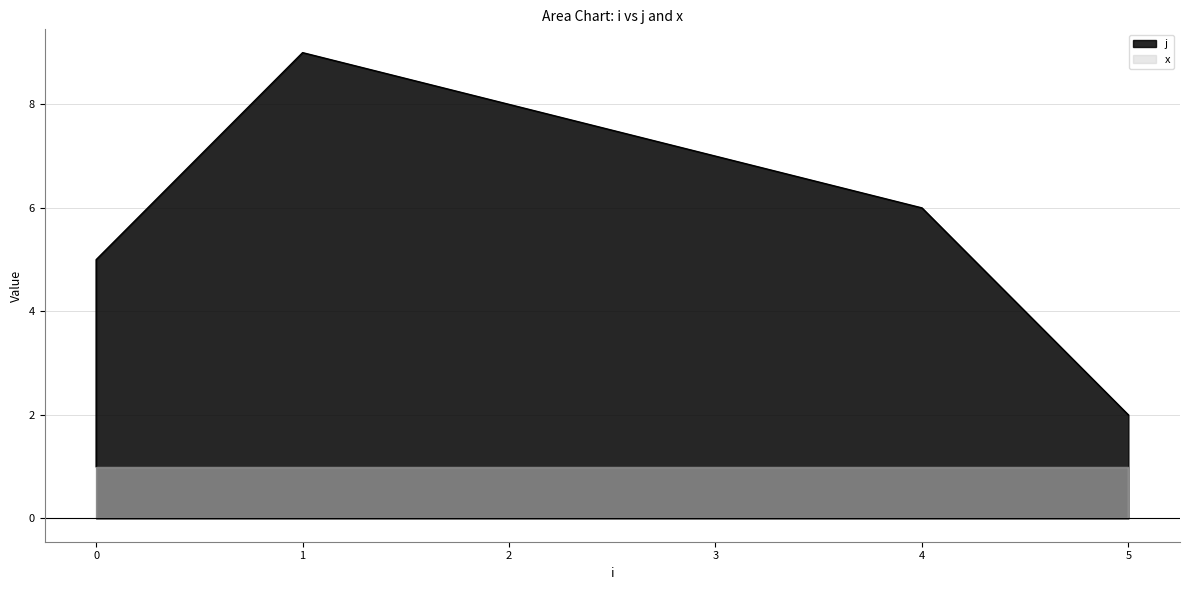

What is the change in value from 3 to 5?

-5